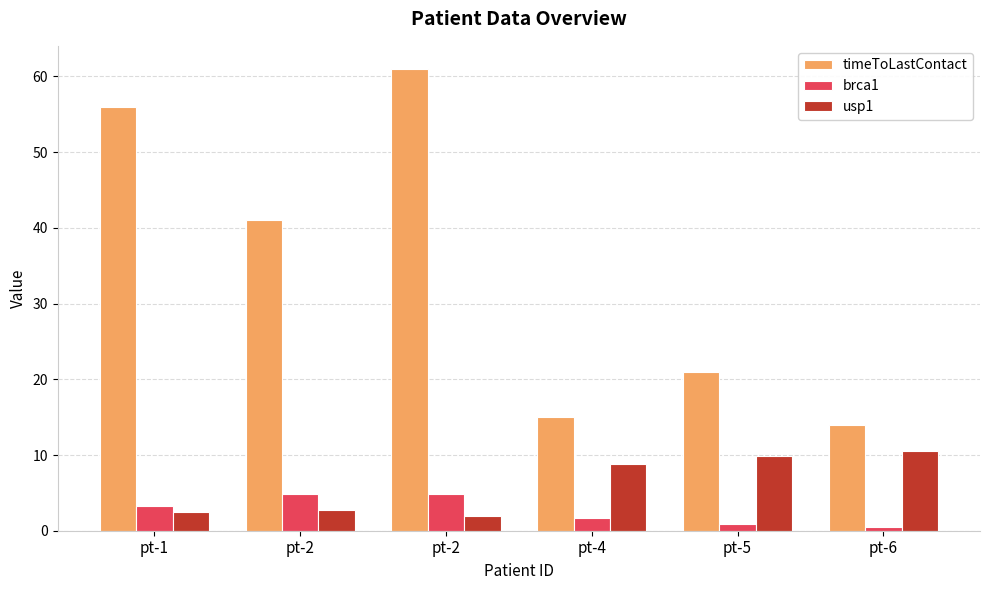

What are all the series names shown in the legend?

timeToLastContact, brca1, usp1